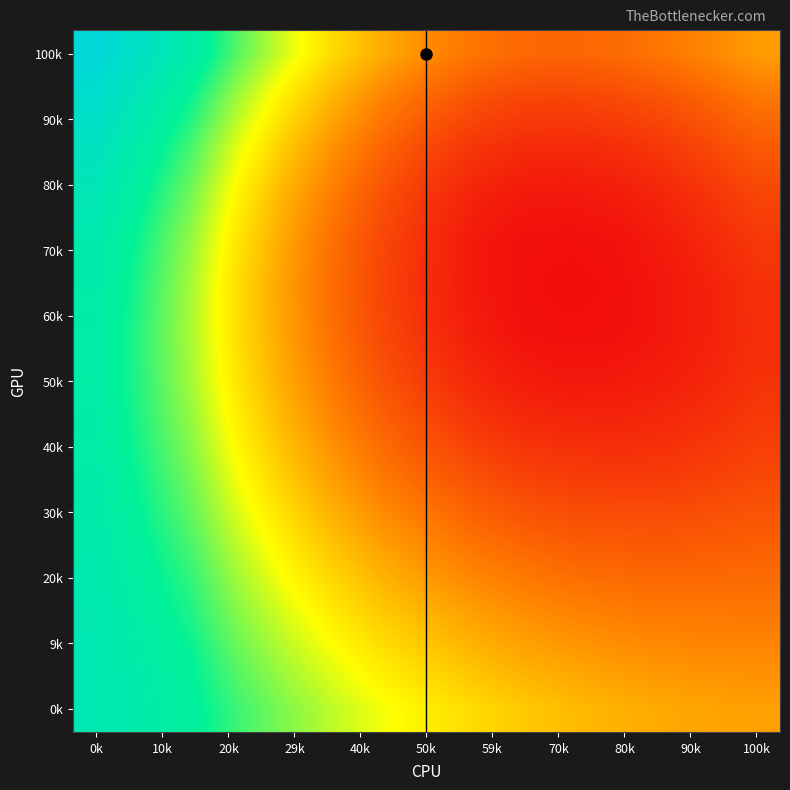

At how many categories does at least one series exceed 0?

15